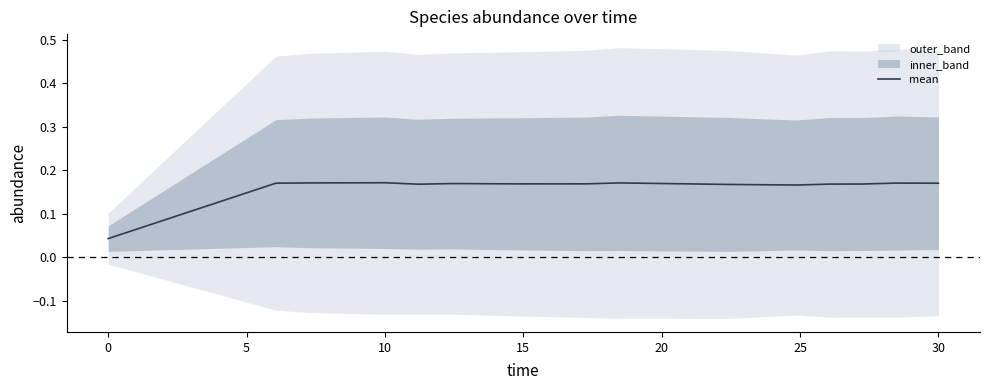

What is the average value?

0.2